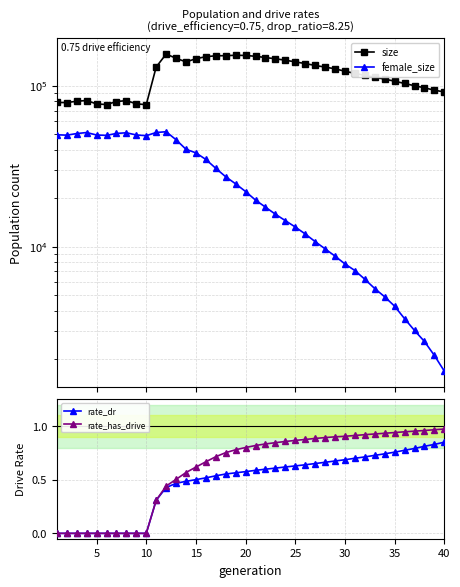

True or false: rate_has_drive and size cross at least once.

False